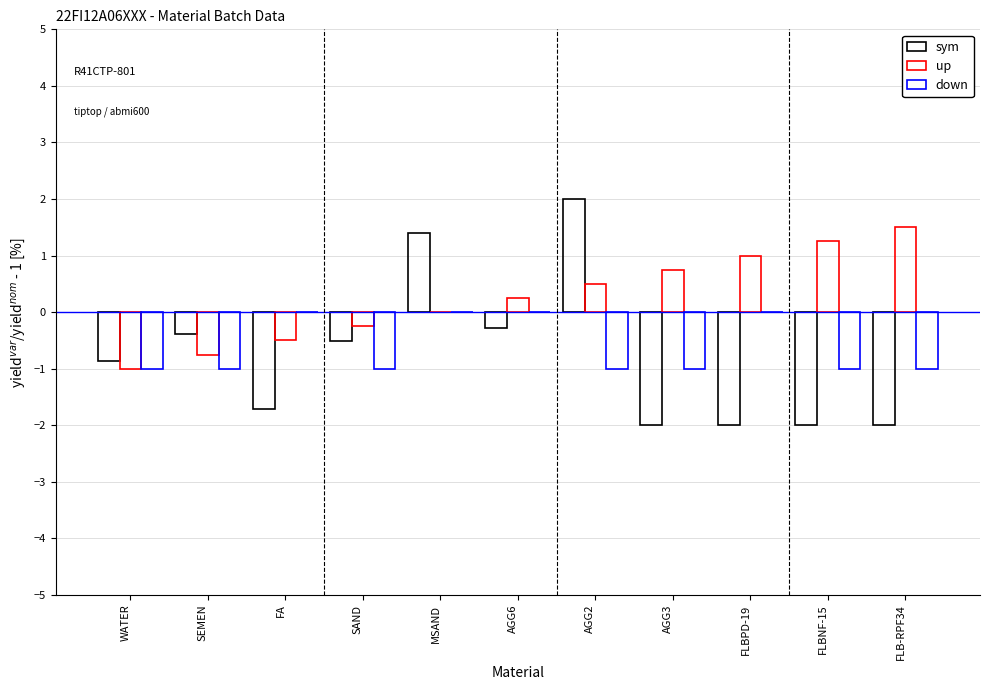

What position from the left is AGG3?

8